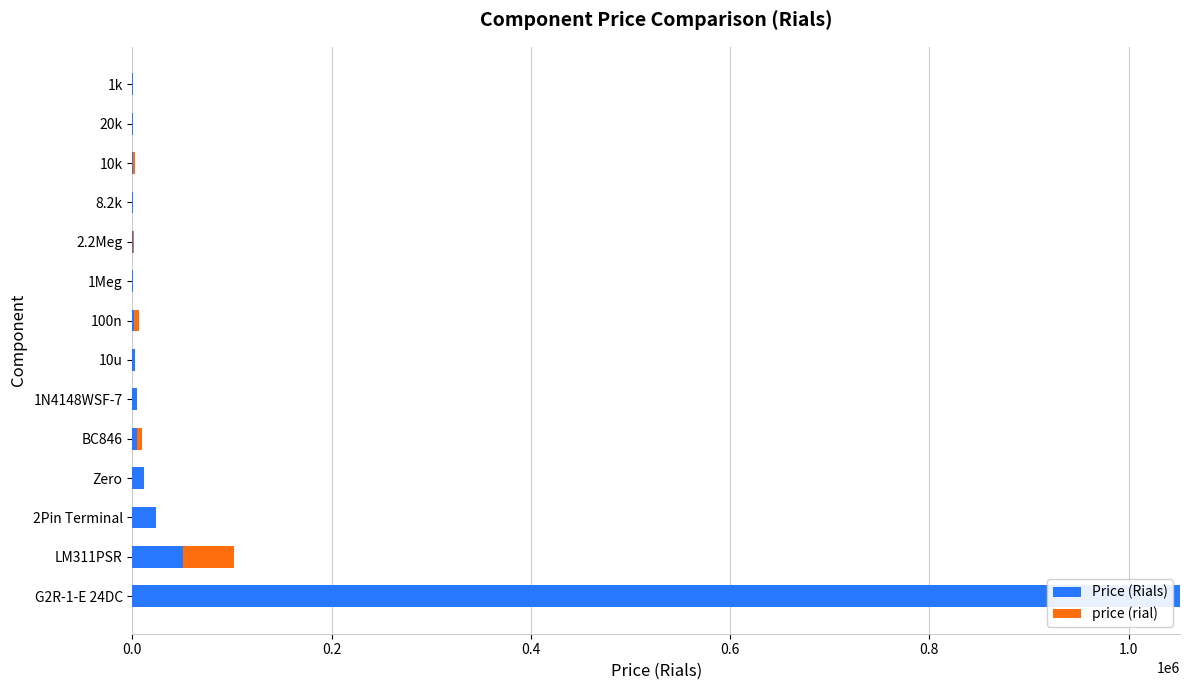

What are all the series names shown in the legend?

Price (Rials), price (rial)